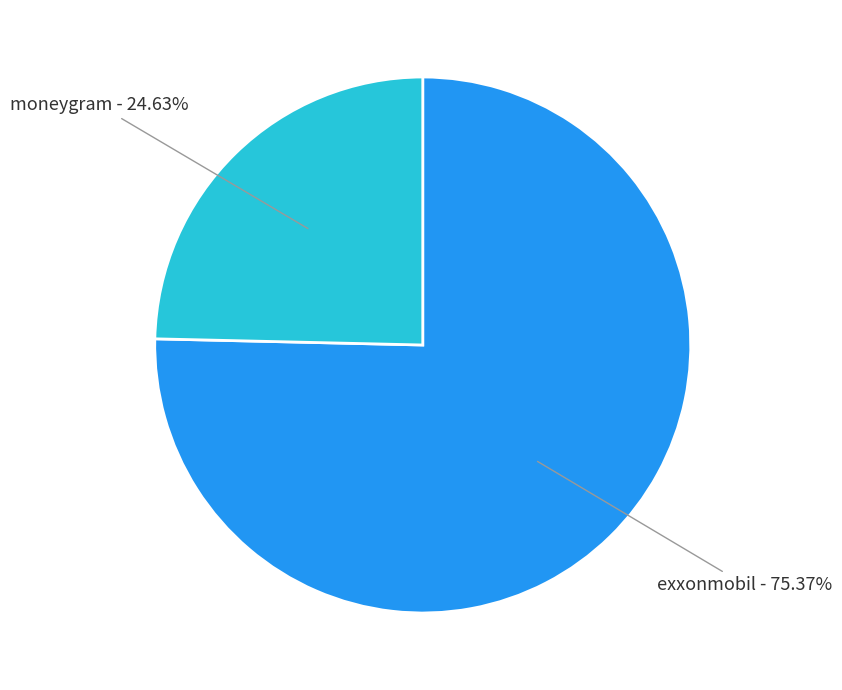

Is there any slice that represents more than half of the pie?

Yes